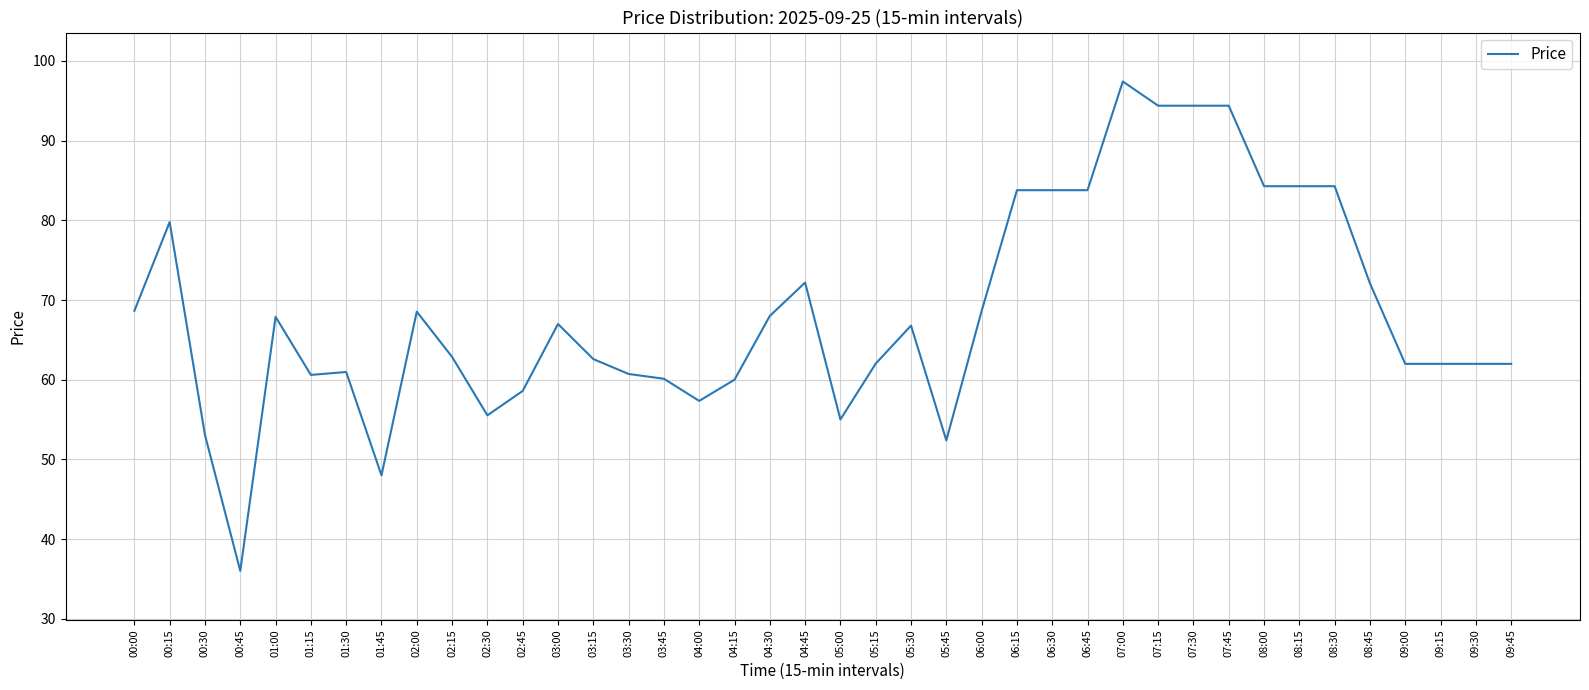

Count the number of data series in this chart.

1